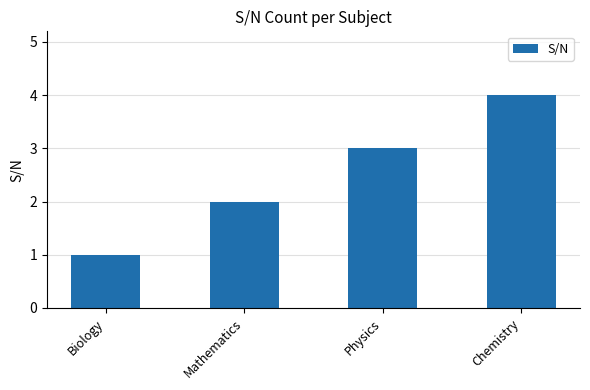

Between Biology and Physics, which is larger?

Physics